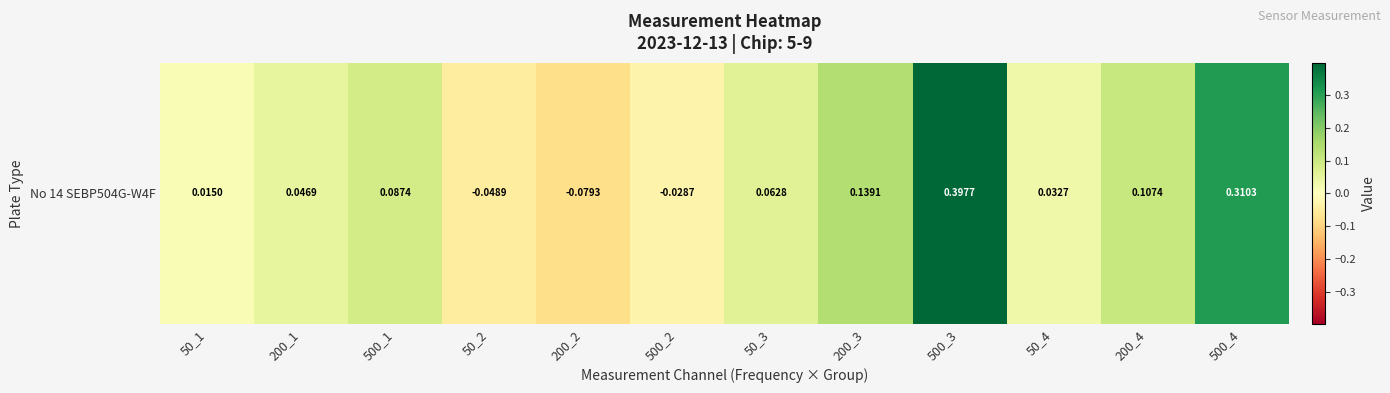

The chart shows a value of 0.2 at 200_3. True or false?

False